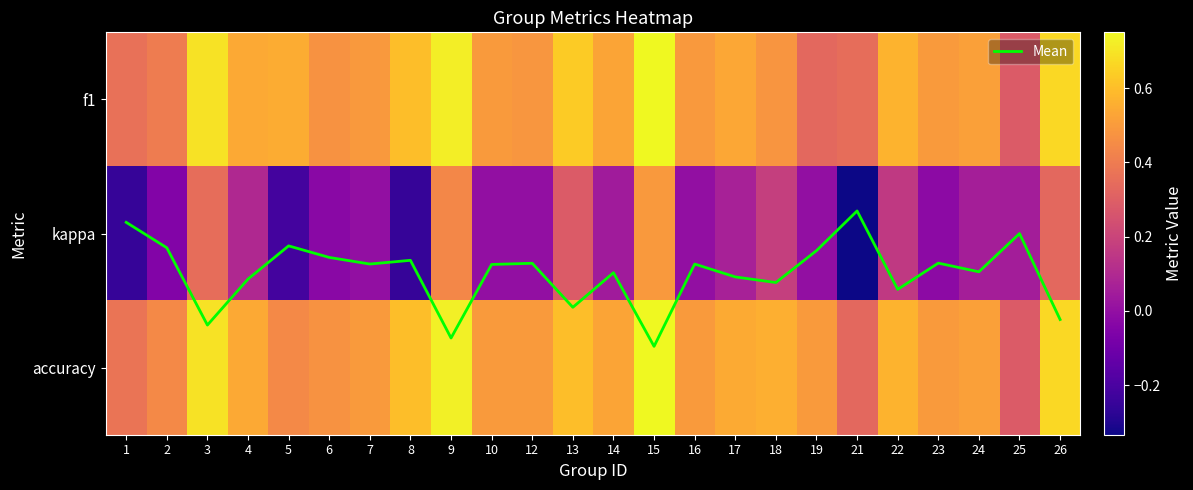

What is the difference between the maximum and minimum values in the kappa series?

0.8